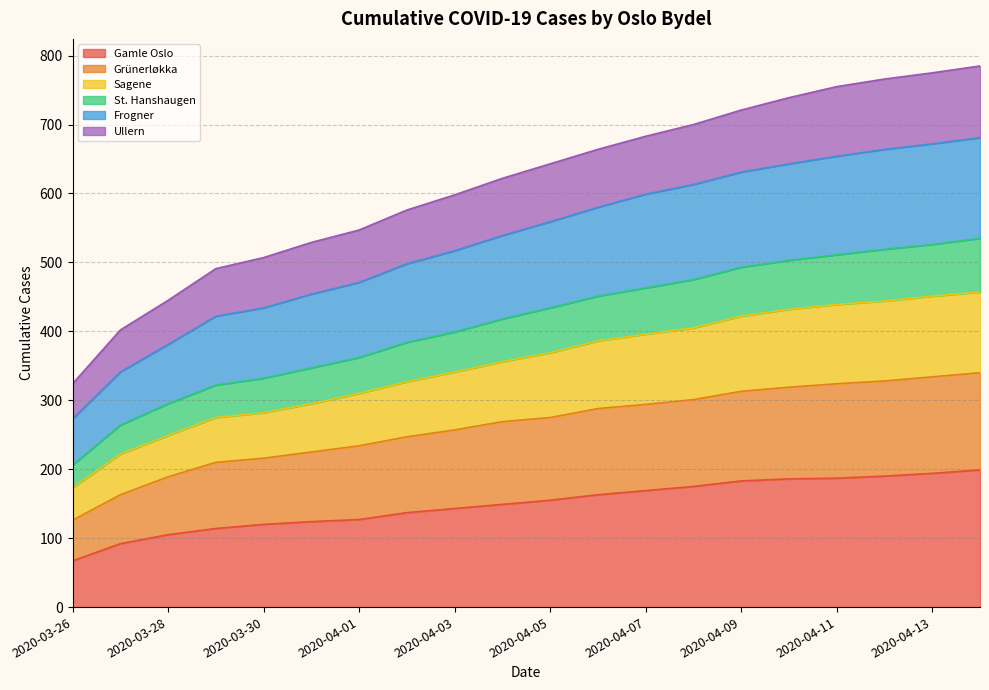

Reading right to left, what are all the values shown in this chart?

Gamle Oslo: 2020-04-14=199	2020-04-13=194	2020-04-12=190	2020-04-11=187	2020-04-10=186	2020-04-09=183	2020-04-08=175	2020-04-07=169	2020-04-06=163	2020-04-05=155	2020-04-04=149	2020-04-03=143	2020-04-02=137	2020-04-01=127	2020-03-31=124	2020-03-30=120	2020-03-29=114	2020-03-28=105	2020-03-27=92	2020-03-26=67
Grünerløkka: 2020-04-14=340	2020-04-13=334	2020-04-12=328	2020-04-11=324	2020-04-10=319	2020-04-09=313	2020-04-08=301	2020-04-07=294	2020-04-06=288	2020-04-05=275	2020-04-04=269	2020-04-03=257	2020-04-02=247	2020-04-01=234	2020-03-31=225	2020-03-30=216	2020-03-29=210	2020-03-28=189	2020-03-27=163	2020-03-26=126
Sagene: 2020-04-14=457	2020-04-13=451	2020-04-12=444	2020-04-11=439	2020-04-10=432	2020-04-09=422	2020-04-08=405	2020-04-07=396	2020-04-06=386	2020-04-05=369	2020-04-04=356	2020-04-03=341	2020-04-02=327	2020-04-01=310	2020-03-31=295	2020-03-30=282	2020-03-29=275	2020-03-28=249	2020-03-27=222	2020-03-26=173
St. Hanshaugen: 2020-04-14=535	2020-04-13=526	2020-04-12=519	2020-04-11=511	2020-04-10=503	2020-04-09=493	2020-04-08=475	2020-04-07=463	2020-04-06=451	2020-04-05=434	2020-04-04=418	2020-04-03=399	2020-04-02=384	2020-04-01=362	2020-03-31=347	2020-03-30=332	2020-03-29=322	2020-03-28=295	2020-03-27=264	2020-03-26=206
Frogner: 2020-04-14=681	2020-04-13=672	2020-04-12=664	2020-04-11=654	2020-04-10=643	2020-04-09=631	2020-04-08=613	2020-04-07=599	2020-04-06=580	2020-04-05=559	2020-04-04=539	2020-04-03=517	2020-04-02=498	2020-04-01=471	2020-03-31=454	2020-03-30=434	2020-03-29=422	2020-03-28=381	2020-03-27=341	2020-03-26=273
Ullern: 2020-04-14=785	2020-04-13=775	2020-04-12=766	2020-04-11=755	2020-04-10=739	2020-04-09=721	2020-04-08=700	2020-04-07=683	2020-04-06=664	2020-04-05=643	2020-04-04=622	2020-04-03=598	2020-04-02=576	2020-04-01=547	2020-03-31=529	2020-03-30=507	2020-03-29=491	2020-03-28=445	2020-03-27=402	2020-03-26=324